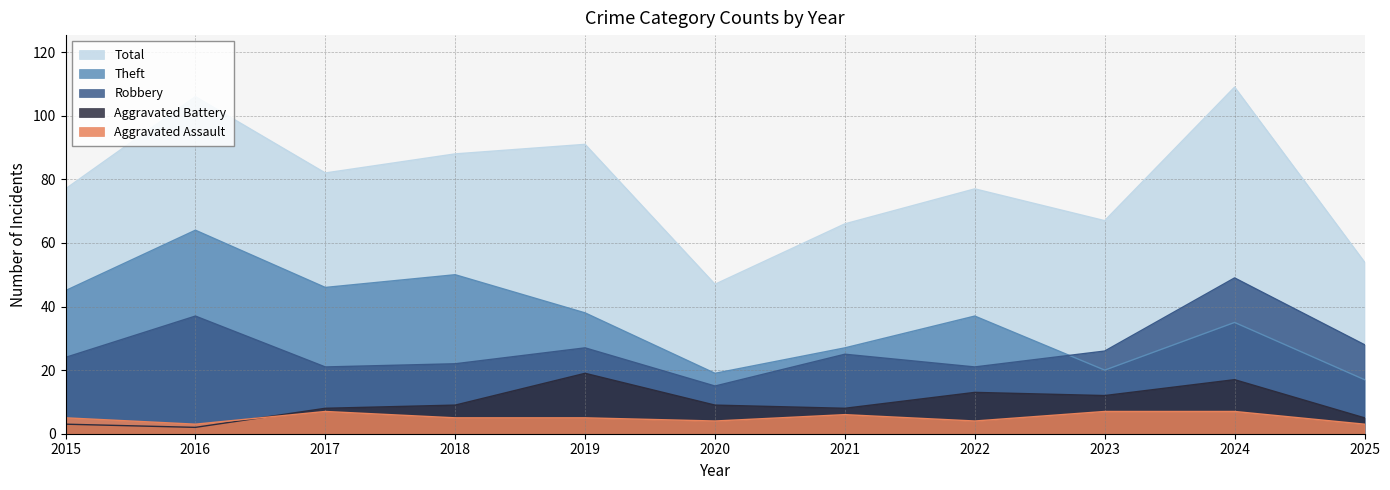

What is the difference between the maximum and minimum values in the Robbery series?

34